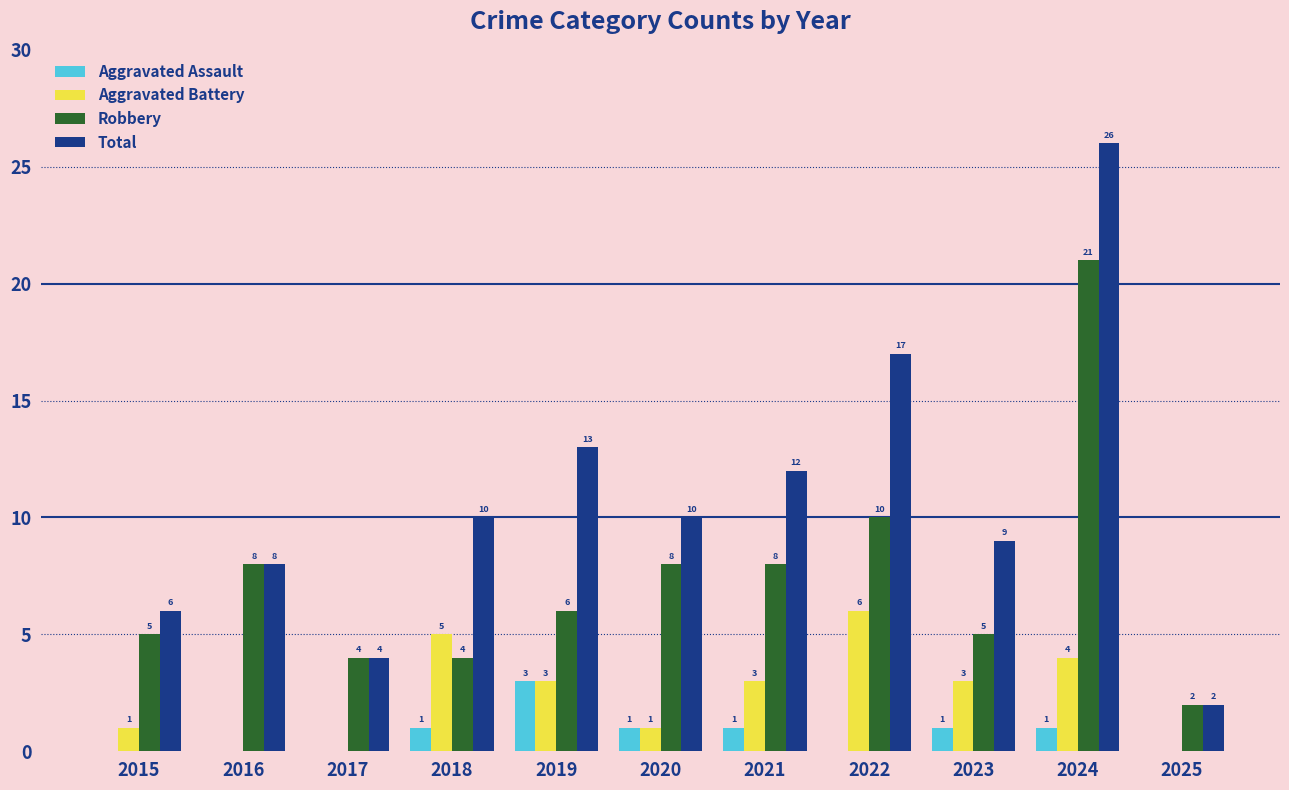

Reading right to left, transcribe all the data shown in this chart.

Aggravated Assault: 2025=0	2024=1	2023=1	2022=0	2021=1	2020=1	2019=3	2018=1	2017=0	2016=0	2015=0
Aggravated Battery: 2025=0	2024=4	2023=3	2022=6	2021=3	2020=1	2019=3	2018=5	2017=0	2016=0	2015=1
Robbery: 2025=2	2024=21	2023=5	2022=10	2021=8	2020=8	2019=6	2018=4	2017=4	2016=8	2015=5
Total: 2025=2	2024=26	2023=9	2022=17	2021=12	2020=10	2019=13	2018=10	2017=4	2016=8	2015=6